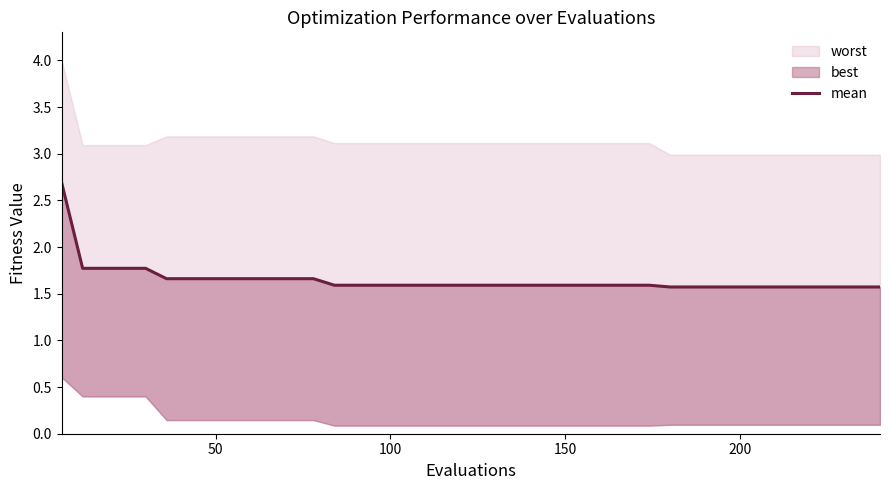

Reading left to right, what are all the values shown in this chart?

2.7	1.8	1.8	1.8	1.8	1.7	1.7	1.7	1.7	1.7	1.7	1.7	1.7	1.6	1.6	1.6	1.6	1.6	1.6	1.6	1.6	1.6	1.6	1.6	1.6	1.6	1.6	1.6	1.6	1.6	1.6	1.6	1.6	1.6	1.6	1.6	1.6	1.6	1.6	1.6